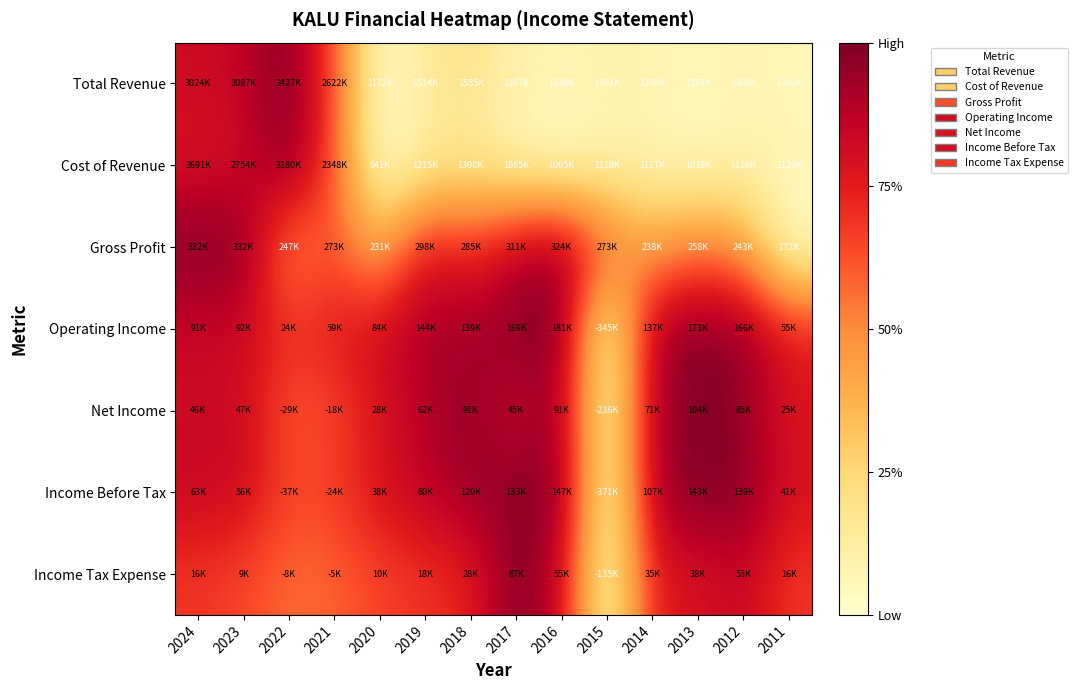

Between 2022 and 2017, which is larger?

2022